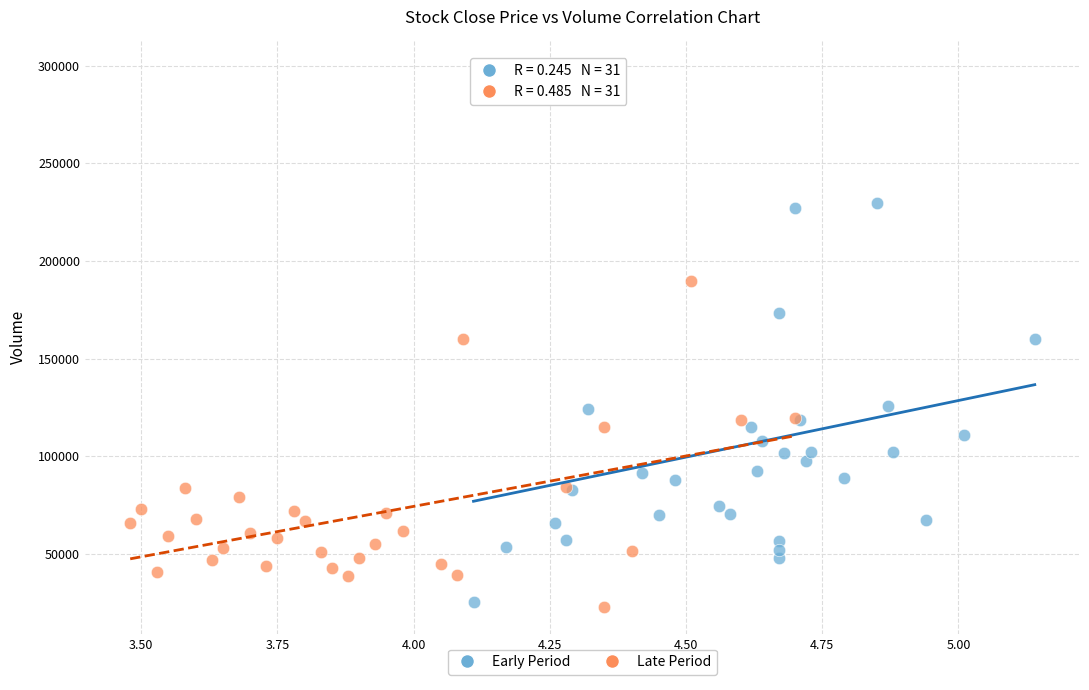

Which series has the widest spread of Y values?

Early Period